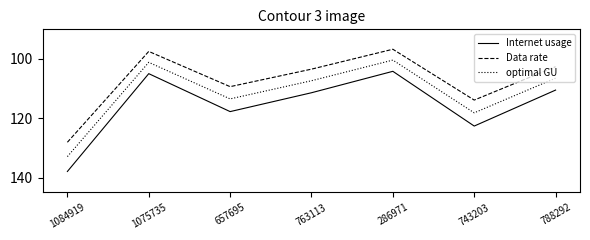

What is the difference between the maximum and minimum values in the Internet usage series?

33.8